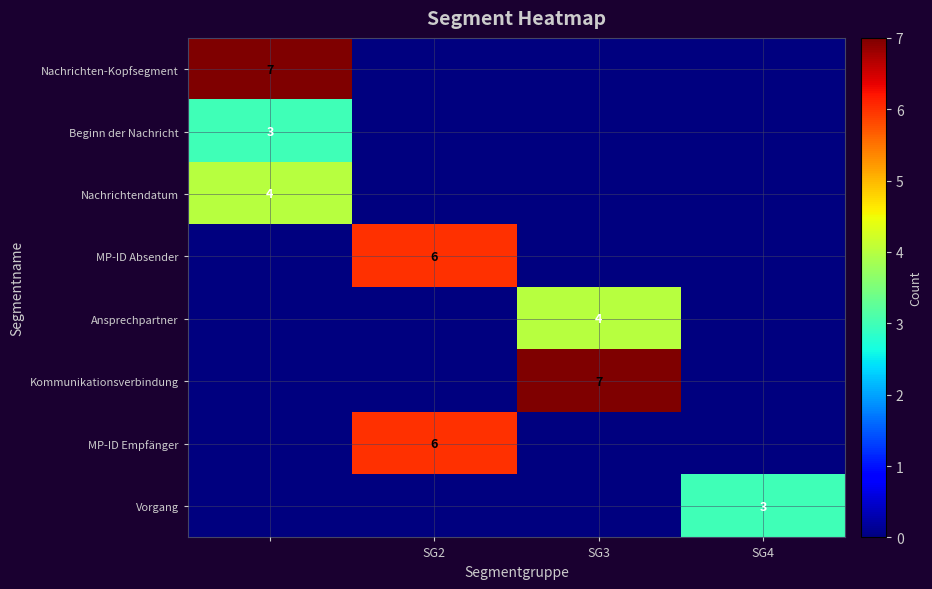

The Vorgang series shows 3 at SG4. True or false?

True